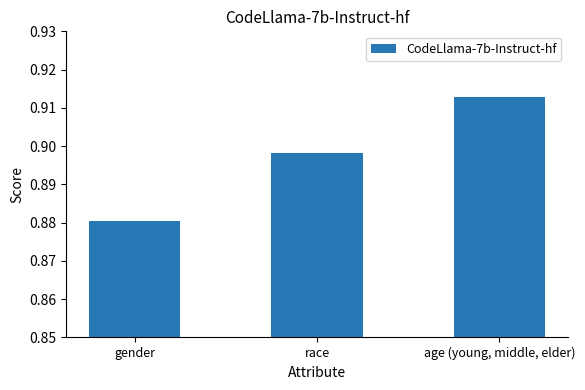

Which category has the lowest value across all series?

gender